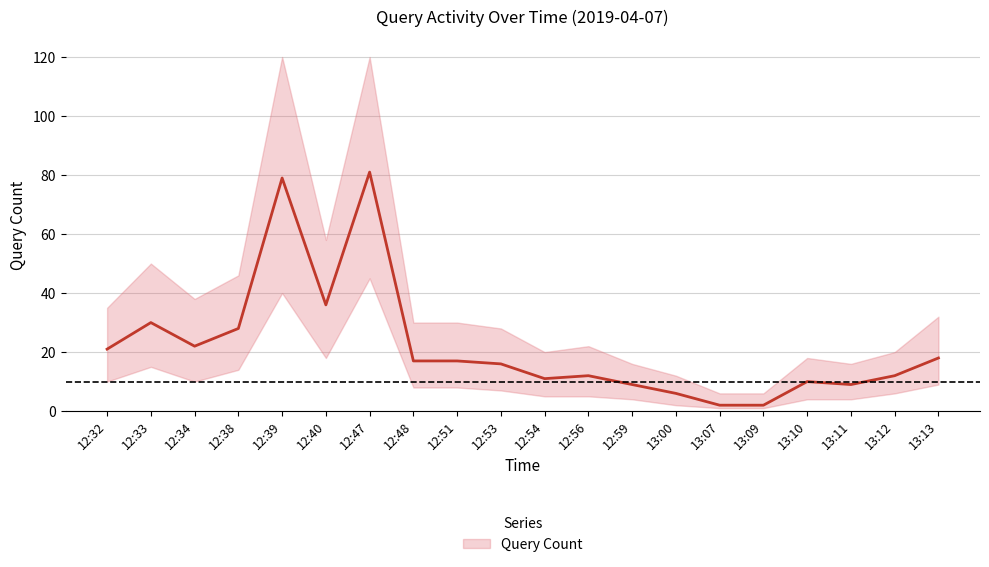

Read the Query Count value at 12:47.

81